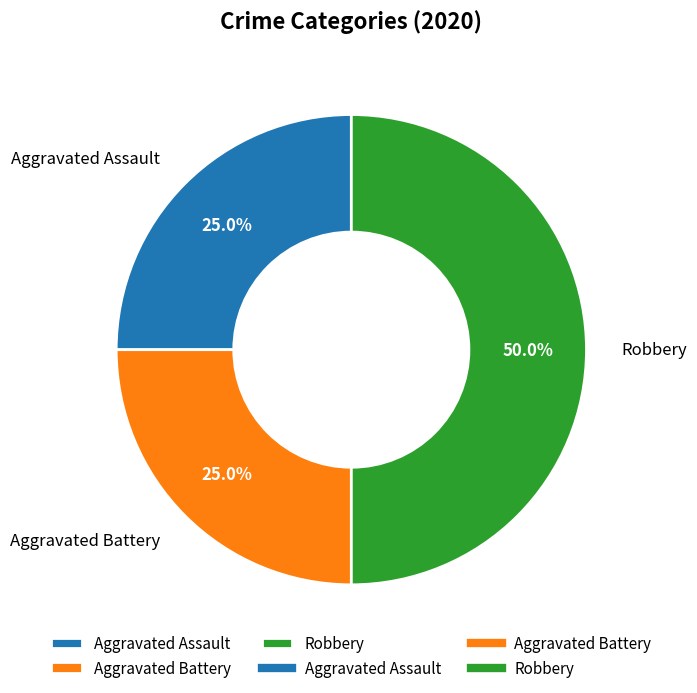

What percentage is the Aggravated Assault slice, to the nearest percent?

25%